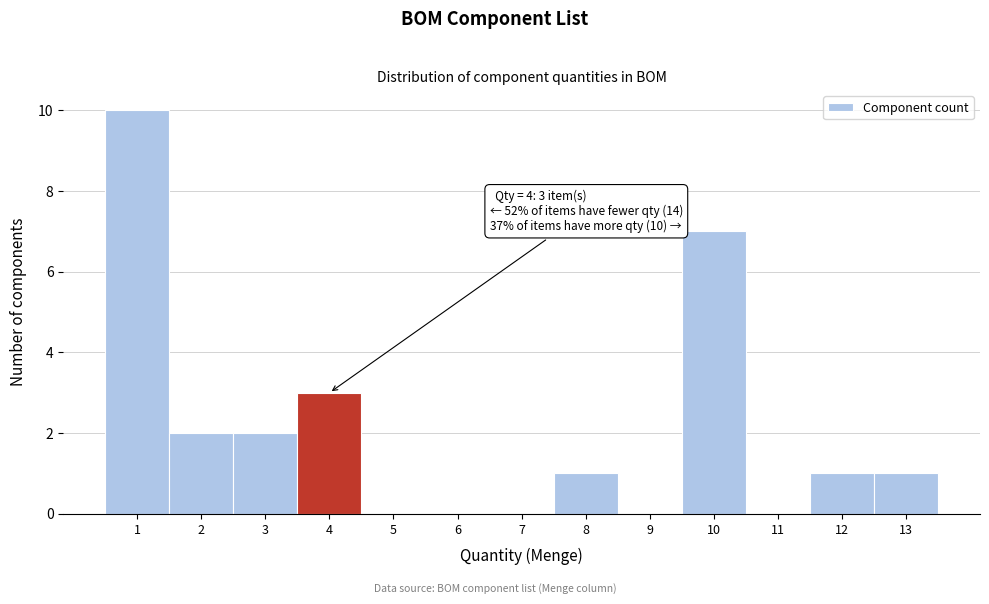

Over which range of the x-axis is the bar tallest?

0.5 to 1.5